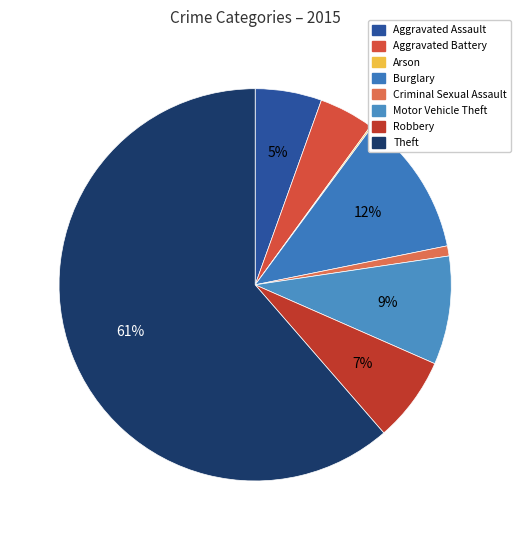

Is it true that Motor Vehicle Theft is 21% of the pie?

False